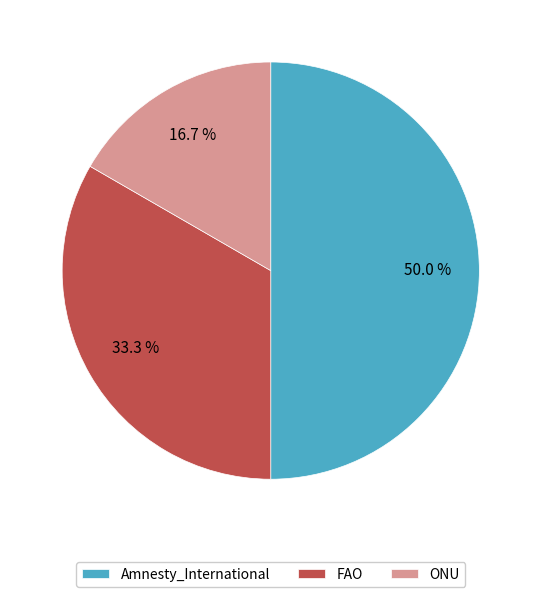

The ONU slice represents 4% of the pie. True or false?

False